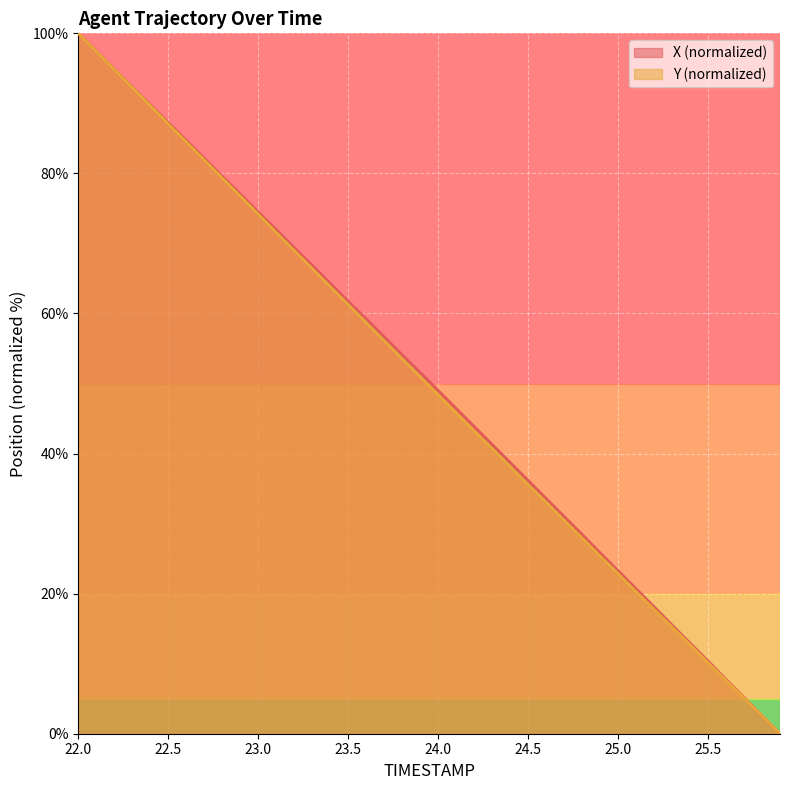

What is the spread (max minus min) of values at 22.9?

0.3